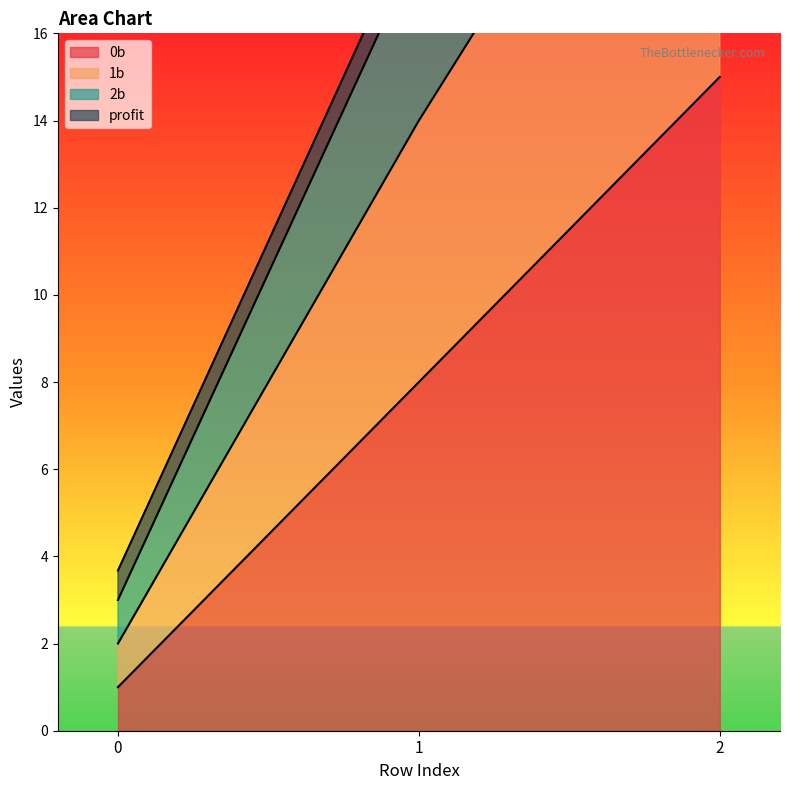

What is the minimum value for 1b?

2.0